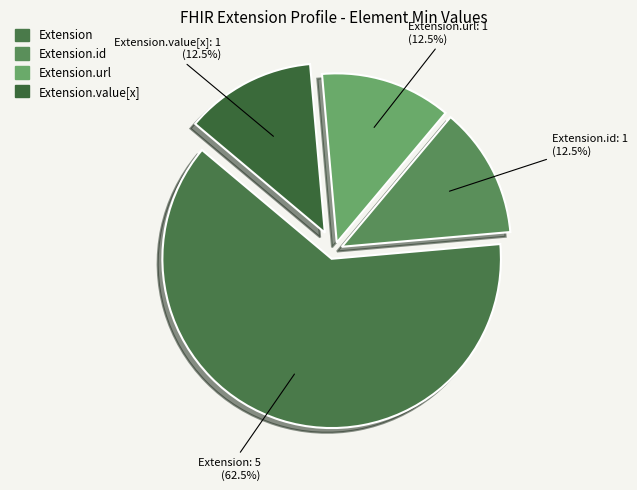

To the nearest percent, what is the difference between the largest and smallest slice percentages?

50%